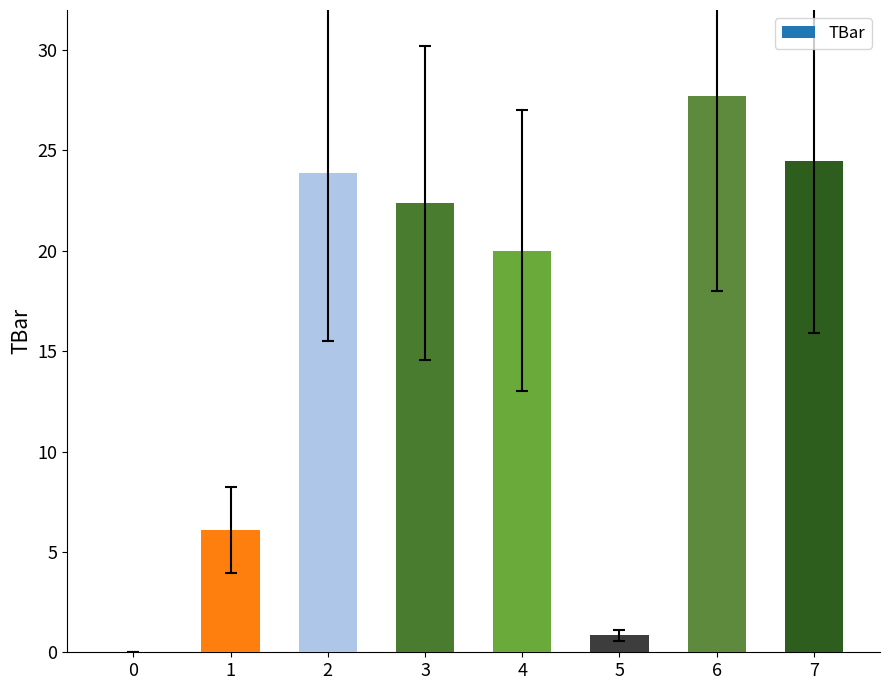

The value at 2 is 35.1. True or false?

False